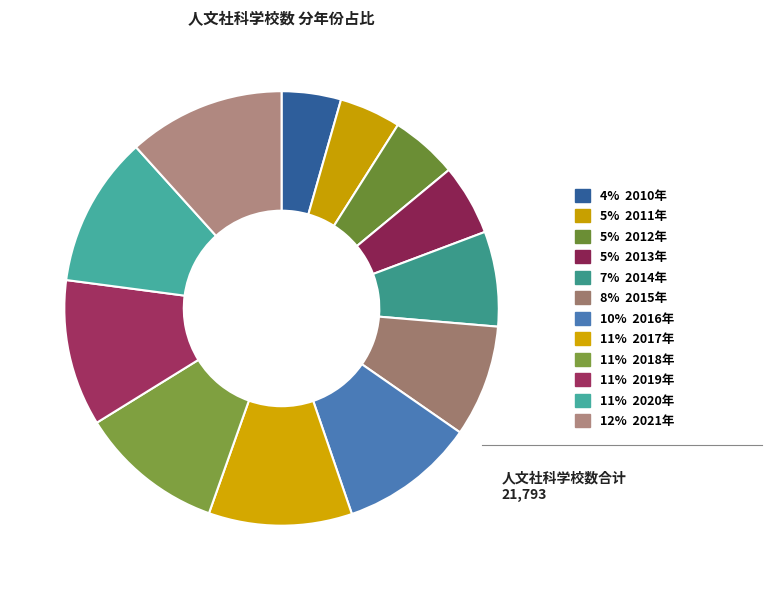

Count the number of slices in the pie.

12